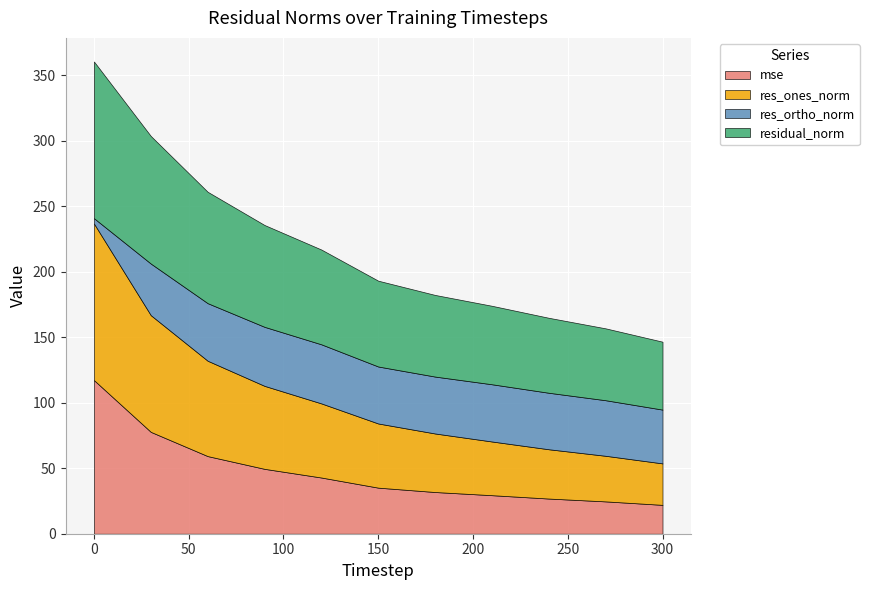

Reading left to right, what are all the values shown in this chart?

mse: 0=117.2	30=77.7	60=59.2	90=49.5	120=42.9	150=35.2	180=31.8	210=29.4	240=26.8	270=24.7	300=22.0
res_ones_norm: 0=119.5	30=89.0	60=72.8	90=63.3	120=56.6	150=49.0	180=44.7	210=41.0	240=37.6	270=34.8	300=31.6
res_ortho_norm: 0=4.1	30=39.4	60=43.9	90=45.0	120=45.1	150=43.5	180=43.4	210=43.7	240=43.1	270=42.4	300=41.0
residual_norm: 0=119.6	30=97.4	60=85.0	90=77.7	120=72.3	150=65.5	180=62.3	210=59.9	240=57.2	270=54.9	300=51.8